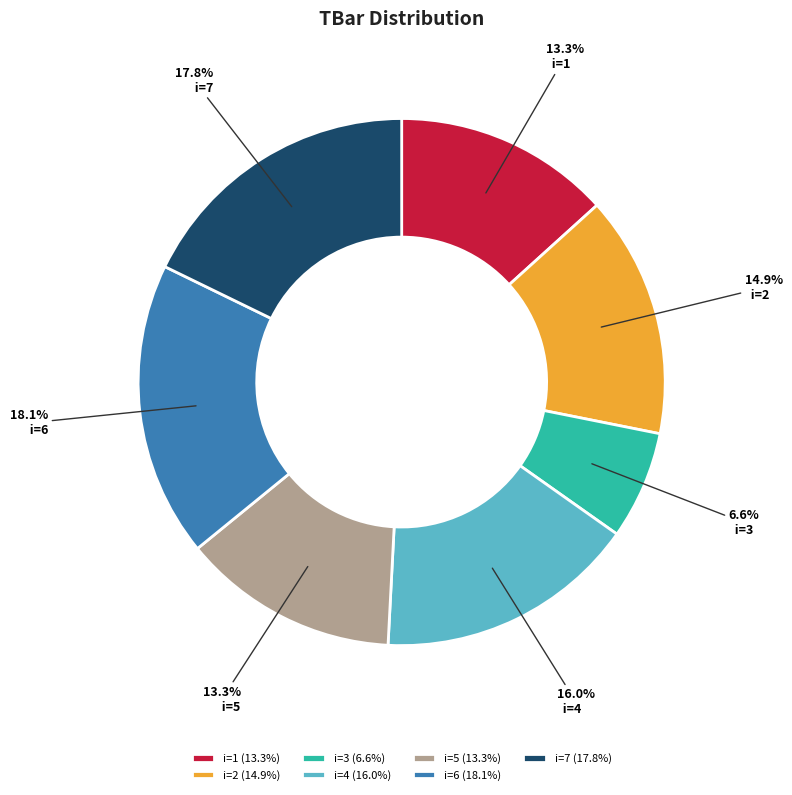

Combined, what portion of the pie is i=2 and i=4?

30.9%